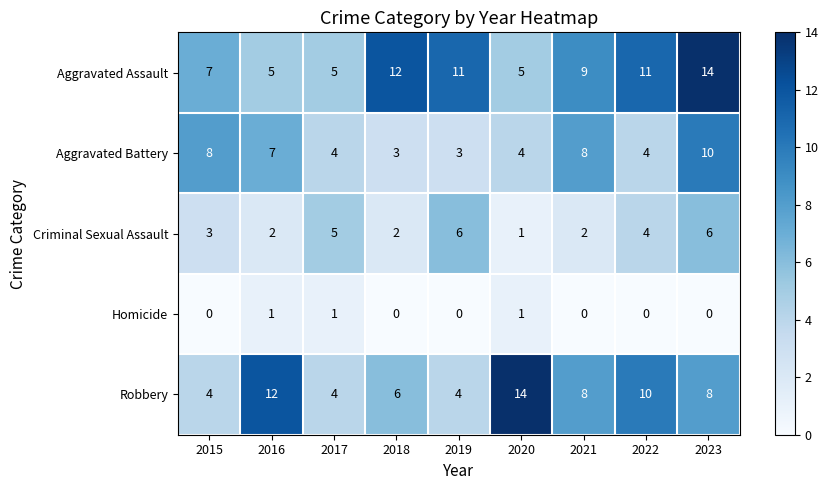

Where is Aggravated Battery nearest to the value 6?

2016